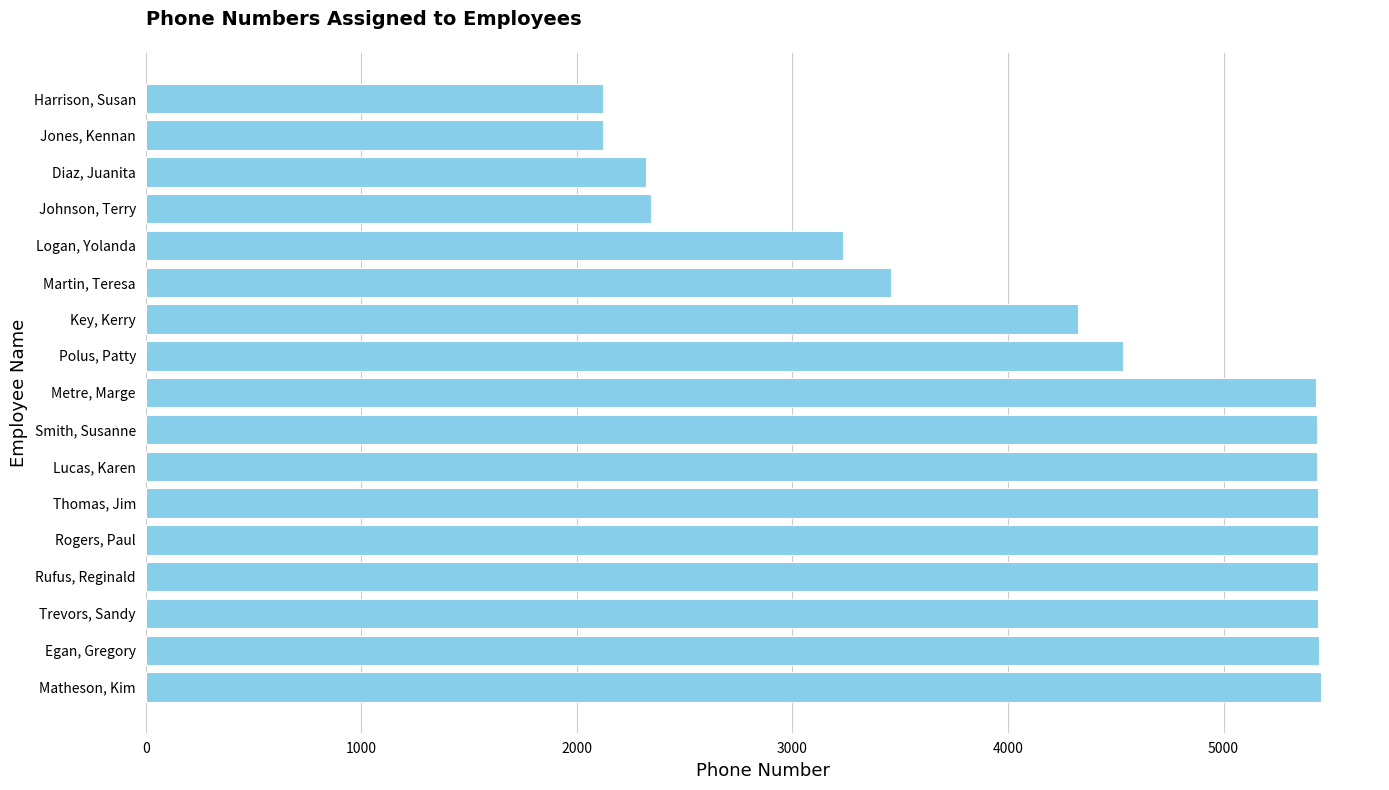

List the labels in order of value, smallest first.

Harrison, Susan, Jones, Kennan, Diaz, Juanita, Johnson, Terry, Logan, Yolanda, Martin, Teresa, Key, Kerry, Polus, Patty, Metre, Marge, Smith, Susanne, Lucas, Karen, Thomas, Jim, Rogers, Paul, Rufus, Reginald, Trevors, Sandy, Egan, Gregory, Matheson, Kim